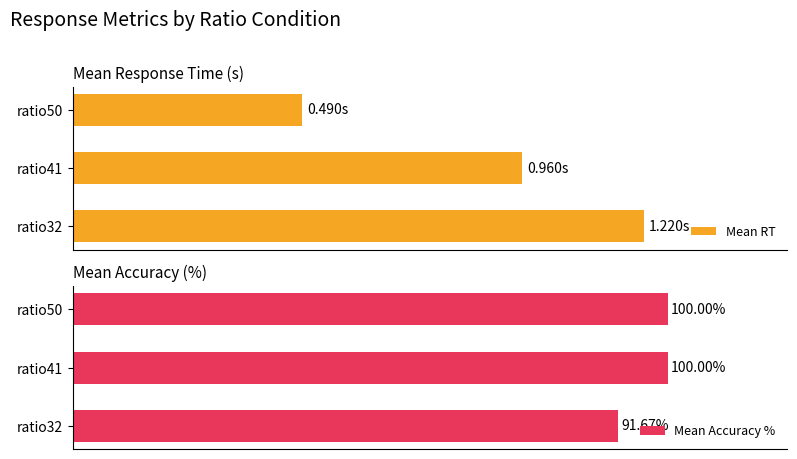

The Mean RT series shows 1.3 at ratio41. True or false?

False